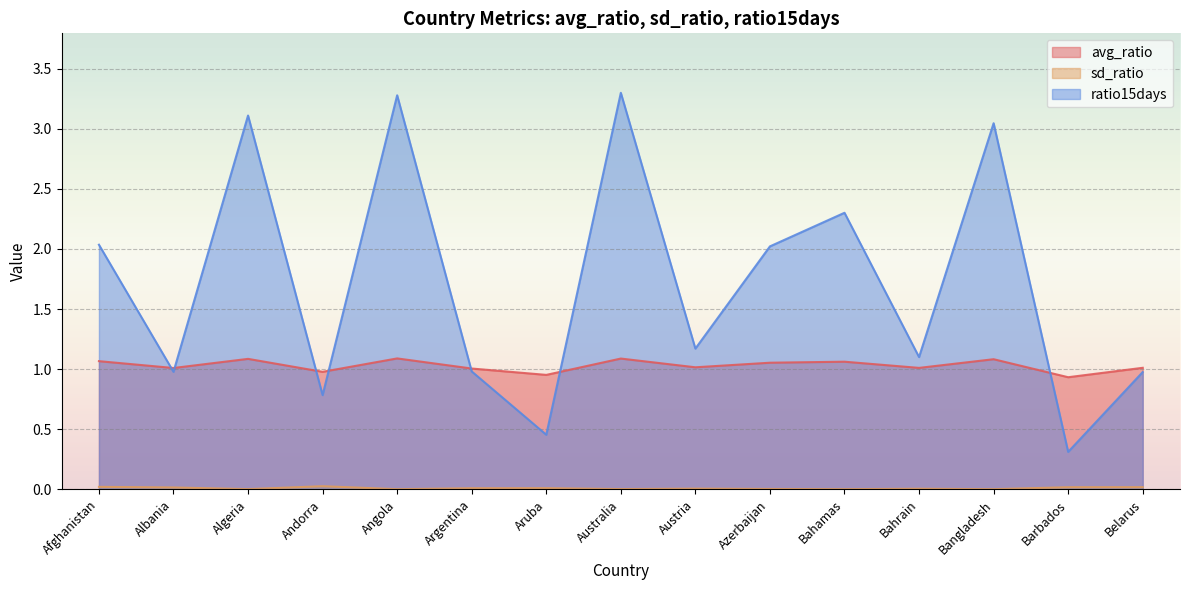

How many values in the ratio15days series exceed 1?

9